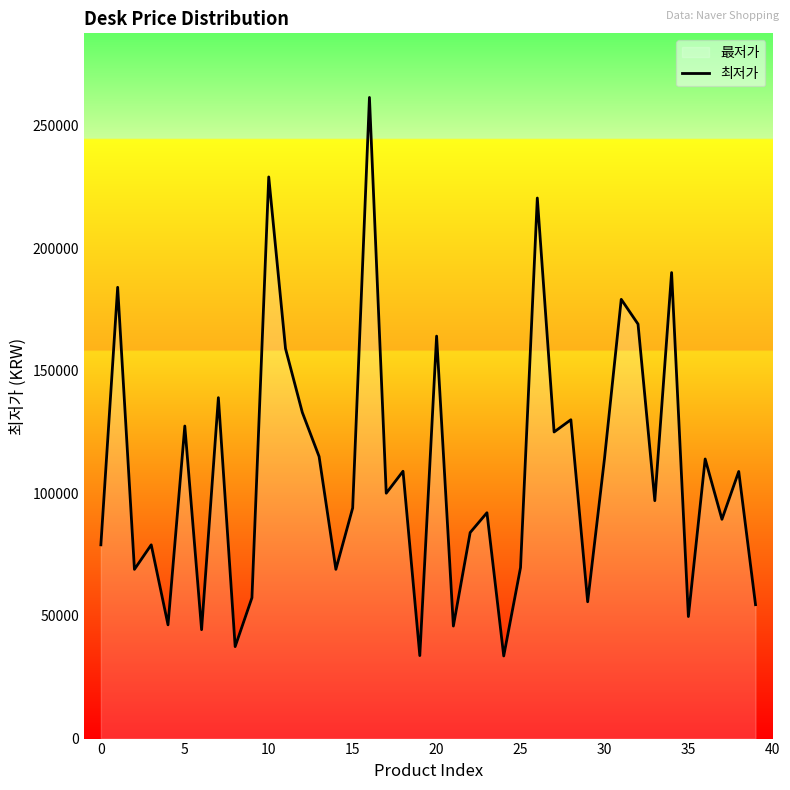

The value at 15 is 42345. True or false?

False